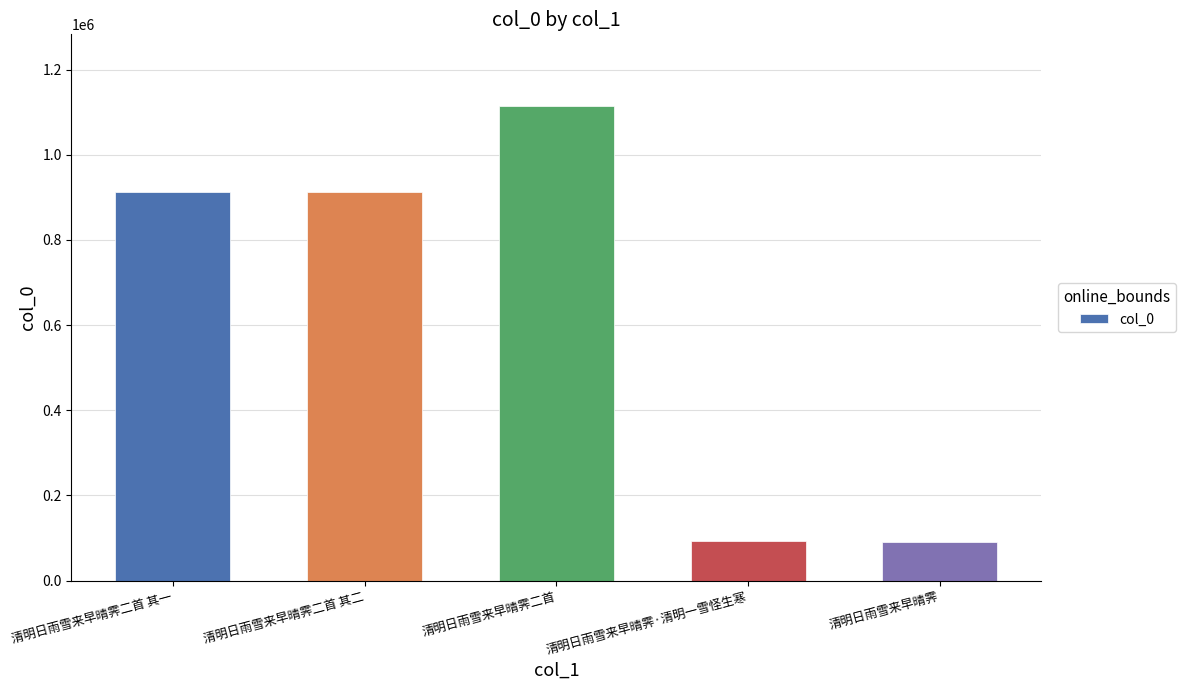

Where is the data nearest to the value 603226?

清明日雨雪来早晴霁二首 其二